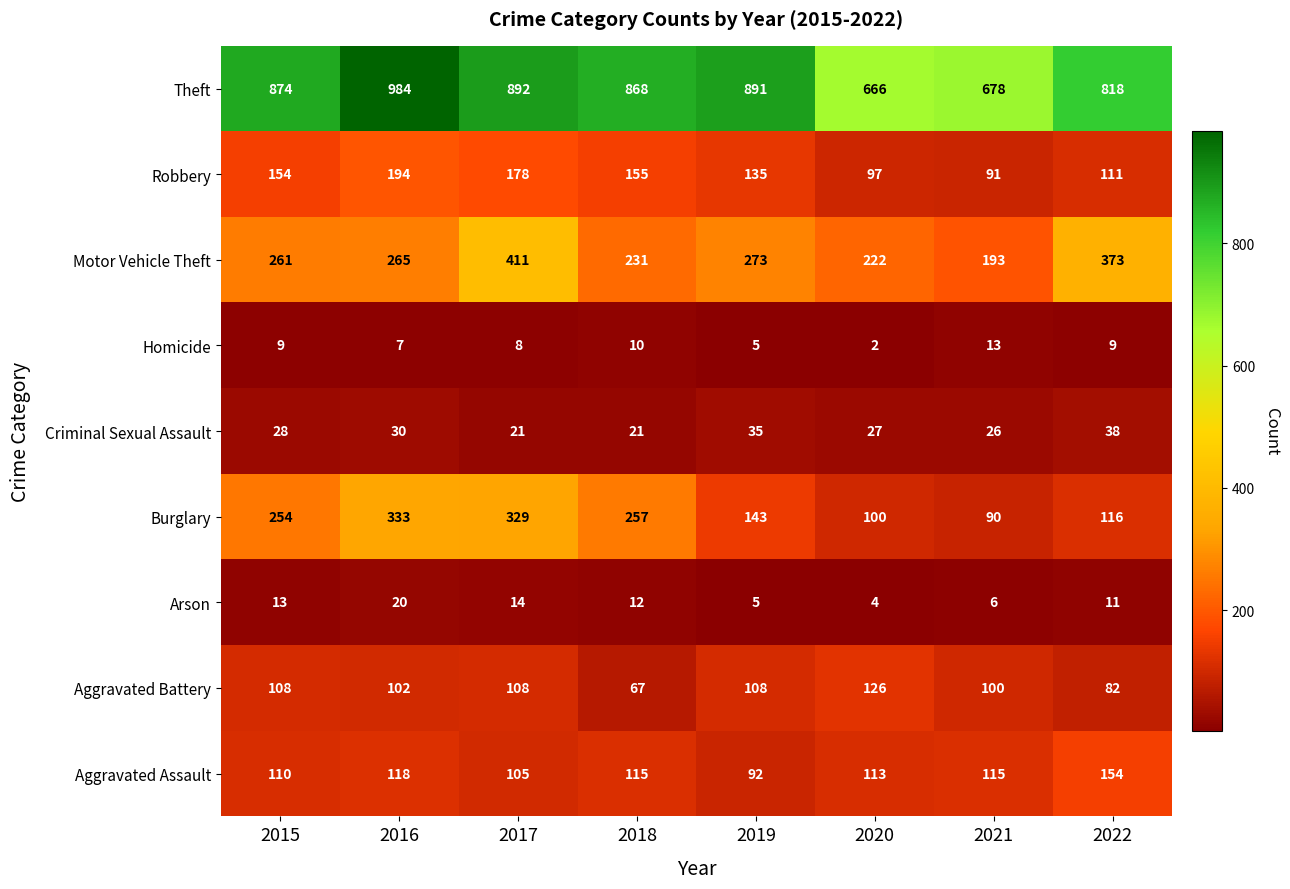

Which label corresponds to the smallest value in the chart?

2020